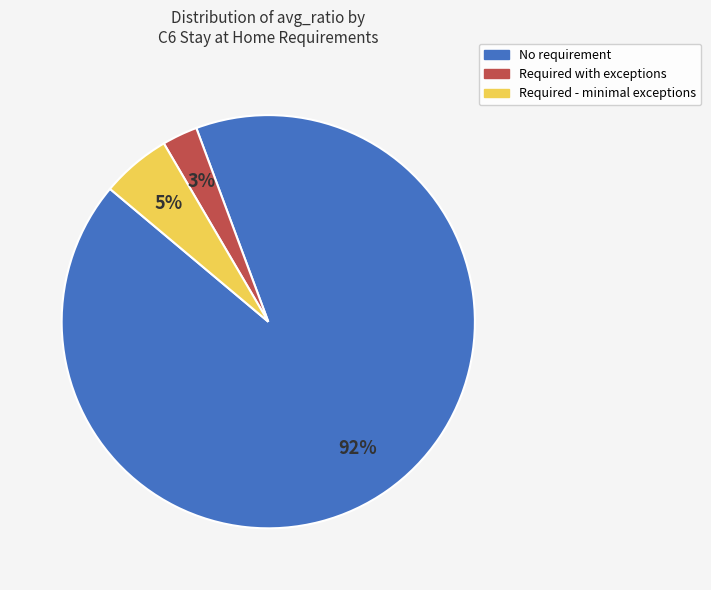

Is there a majority slice in this chart?

Yes